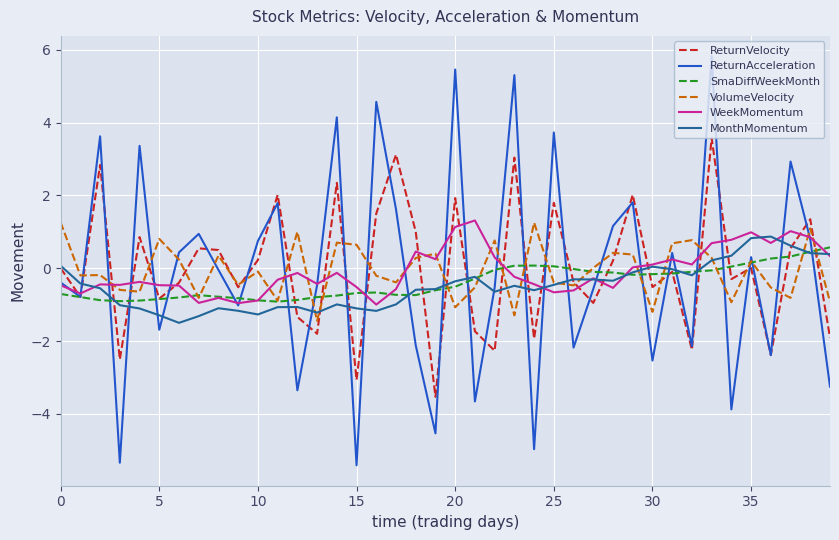

What is the highest value of the WeekMomentum series?

1.3